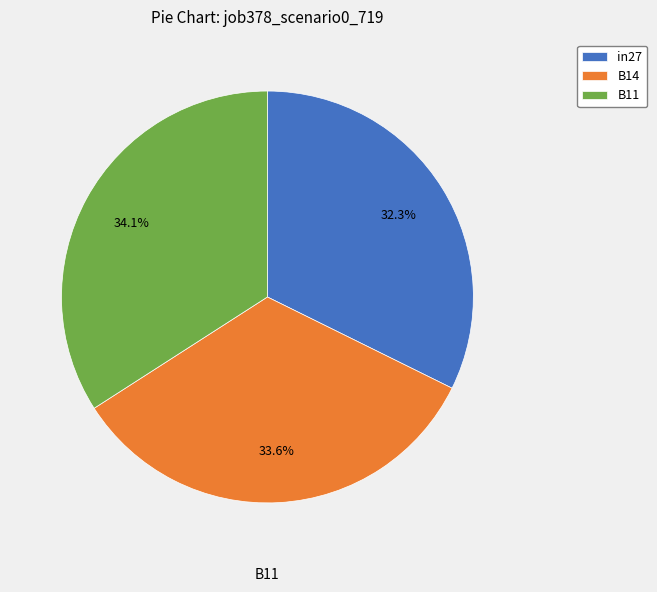

Rank the categories by value from lowest to highest.

in27, B14, B11